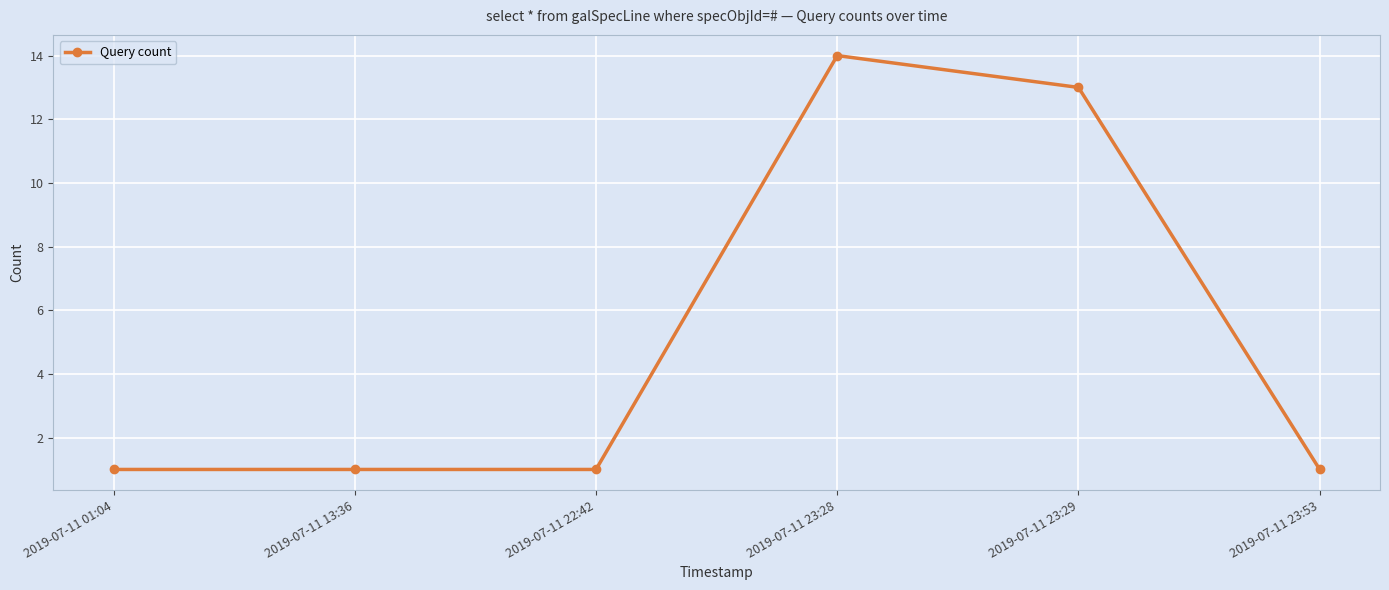

What is the label of the 1st point from the left?

2019-07-11 01:04